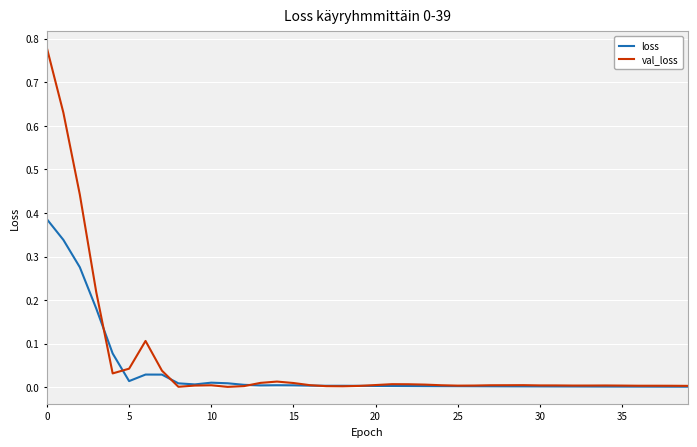

Rank the series by their maximum value, from highest to lowest.

val_loss, loss